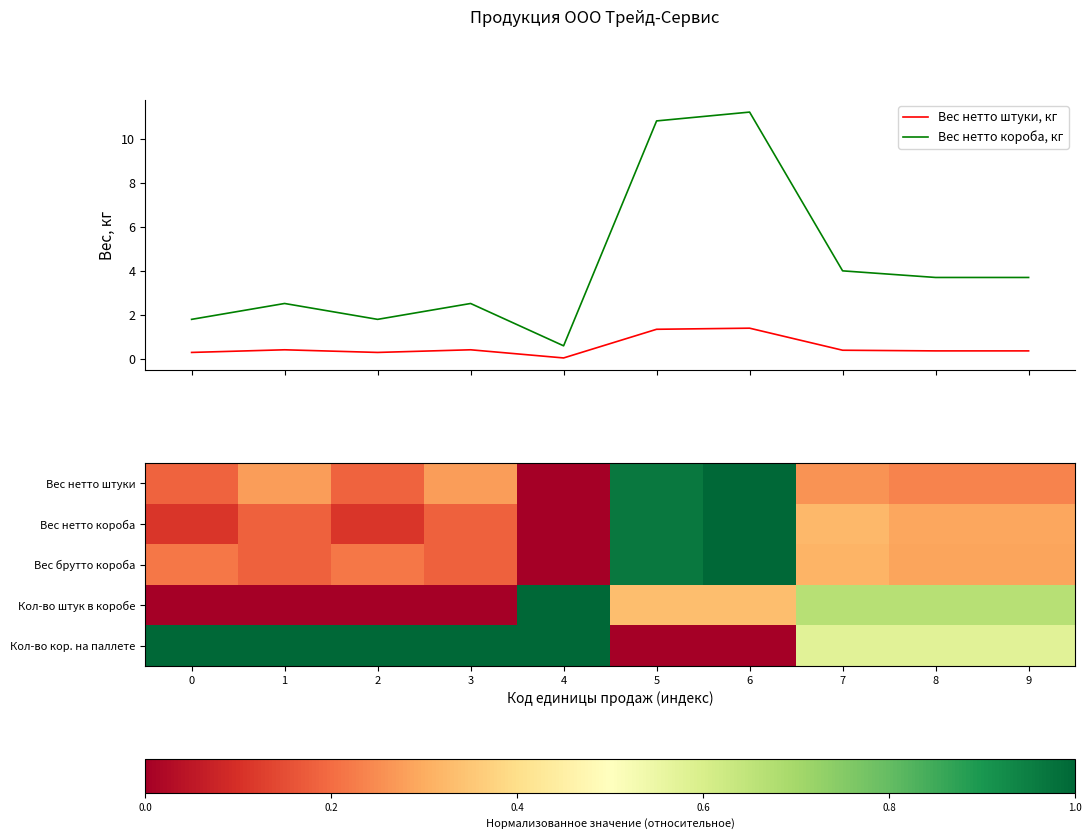

What is the maximum value for Вес нетто короба, кг?

11.2